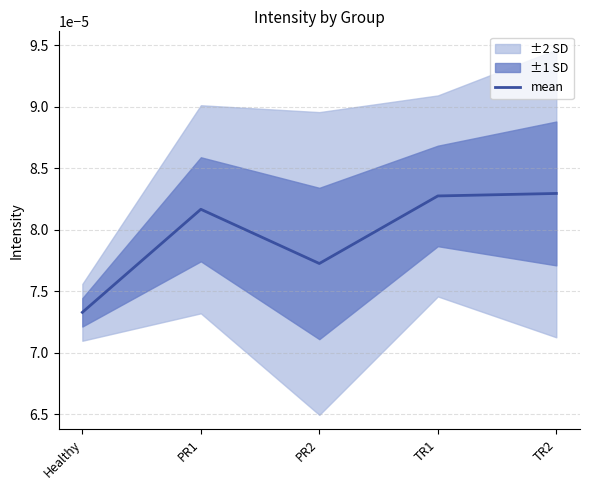

How many distinct data groups are displayed?

1